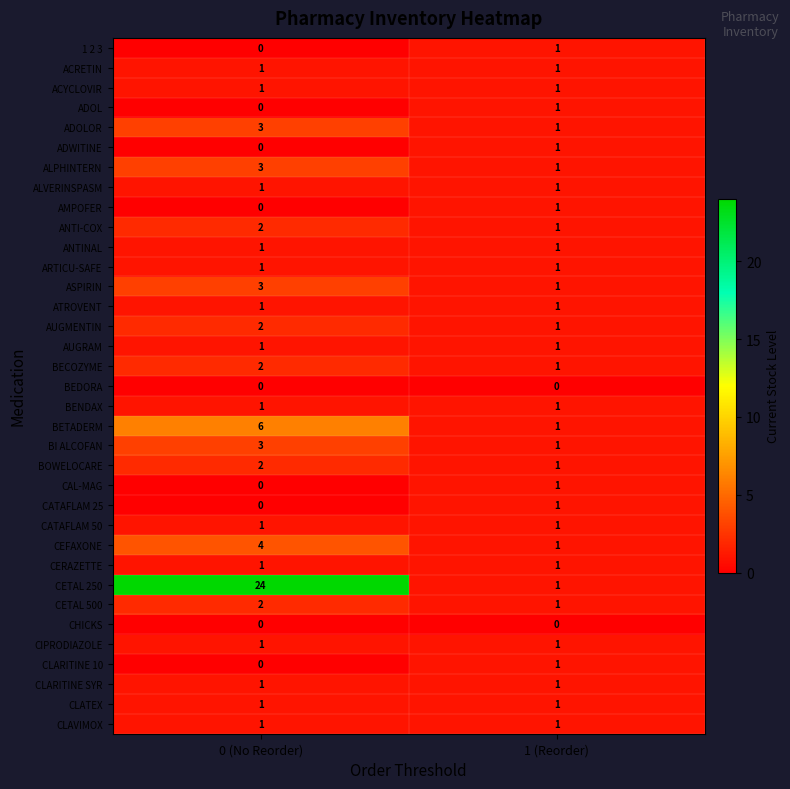

What is the total value across all series at 1 (Reorder)?

33